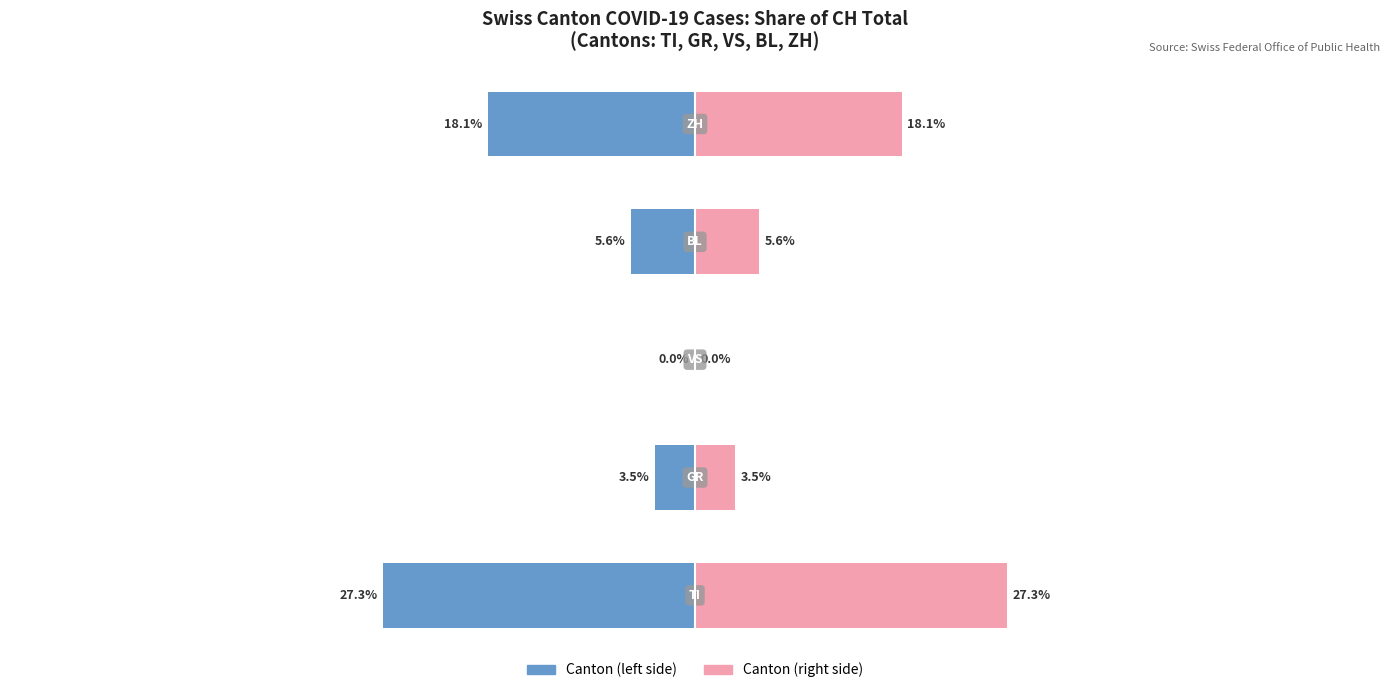

What is the difference between the second highest and second lowest values in the Canton share (right) series?

14.6